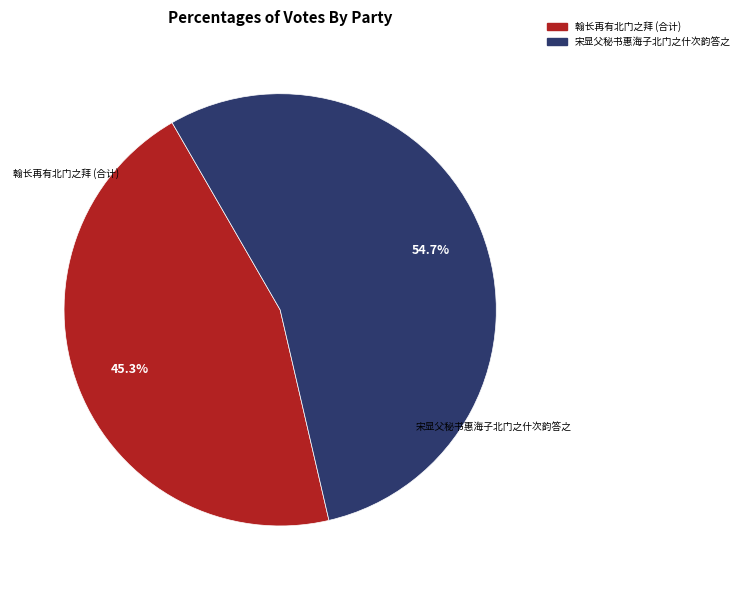

Which slice is the largest?

宋显父秘书惠海子北门之什次韵答之